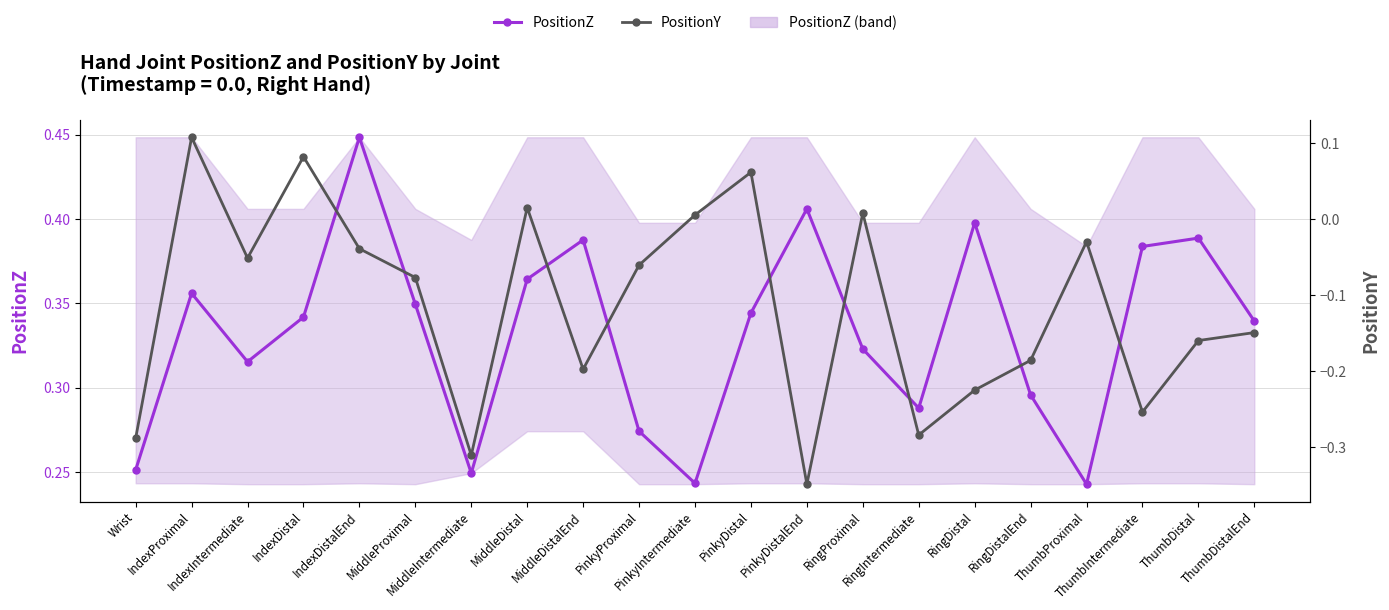

Between MiddleDistal and PinkyProximal, which series saw the biggest shift?

PositionZ